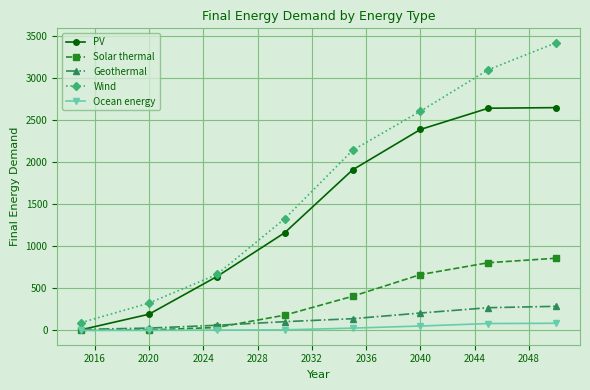

What is the value of the Ocean energy point at the 6th from the left?

51.4